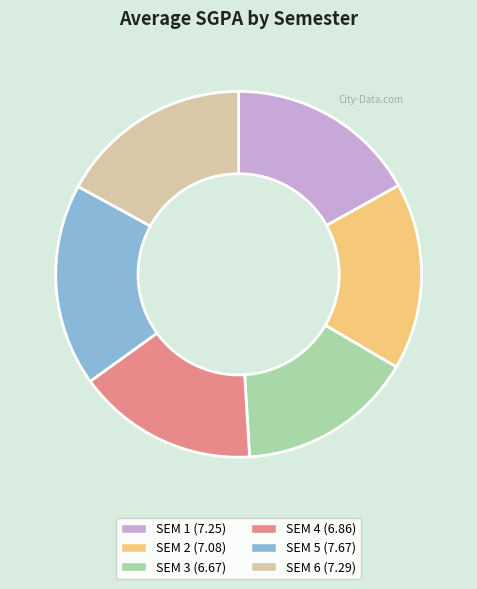

Does any single category account for the majority?

No